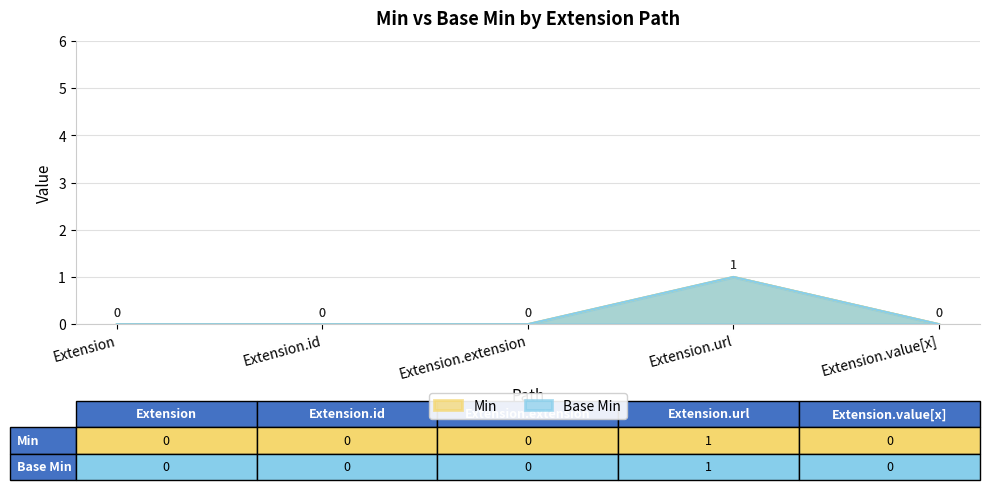

What are all the series names shown in the legend?

Min, Base Min